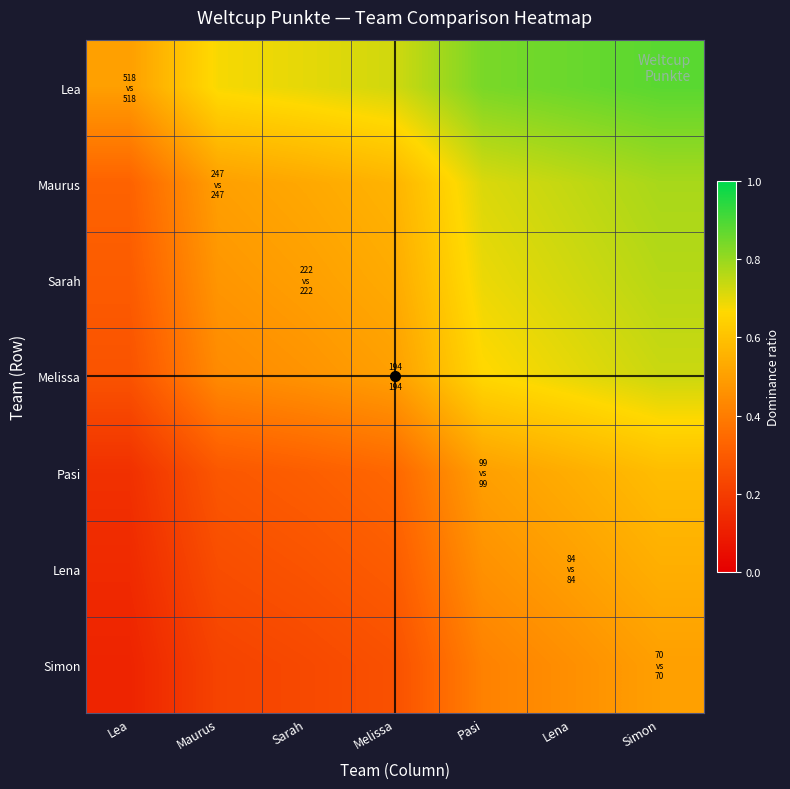

Count the number of categories in the chart.

7